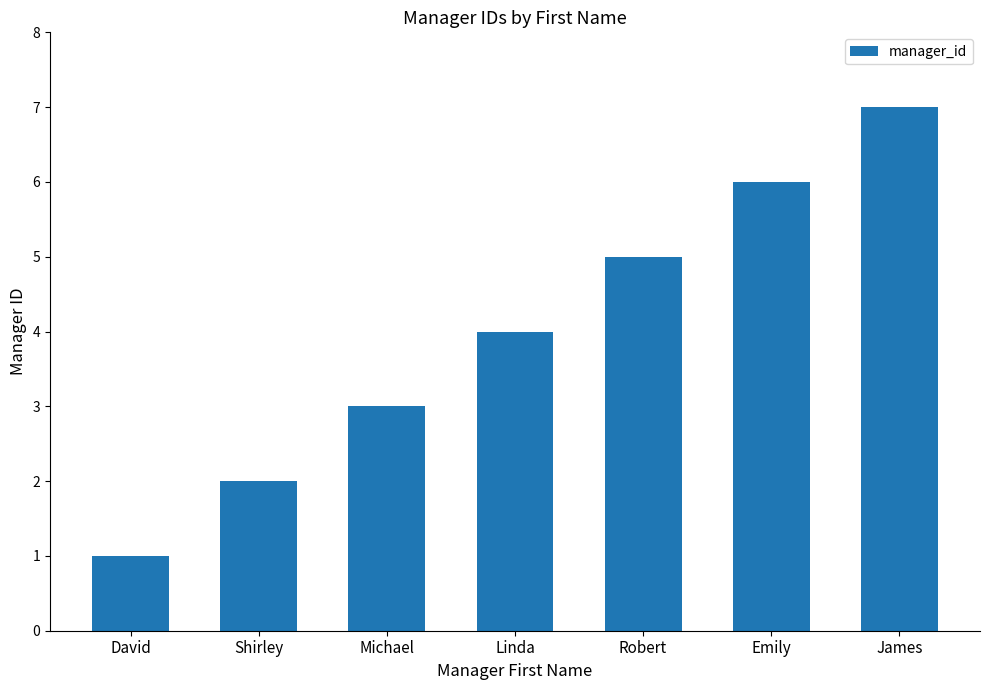

What position from the left is James?

7